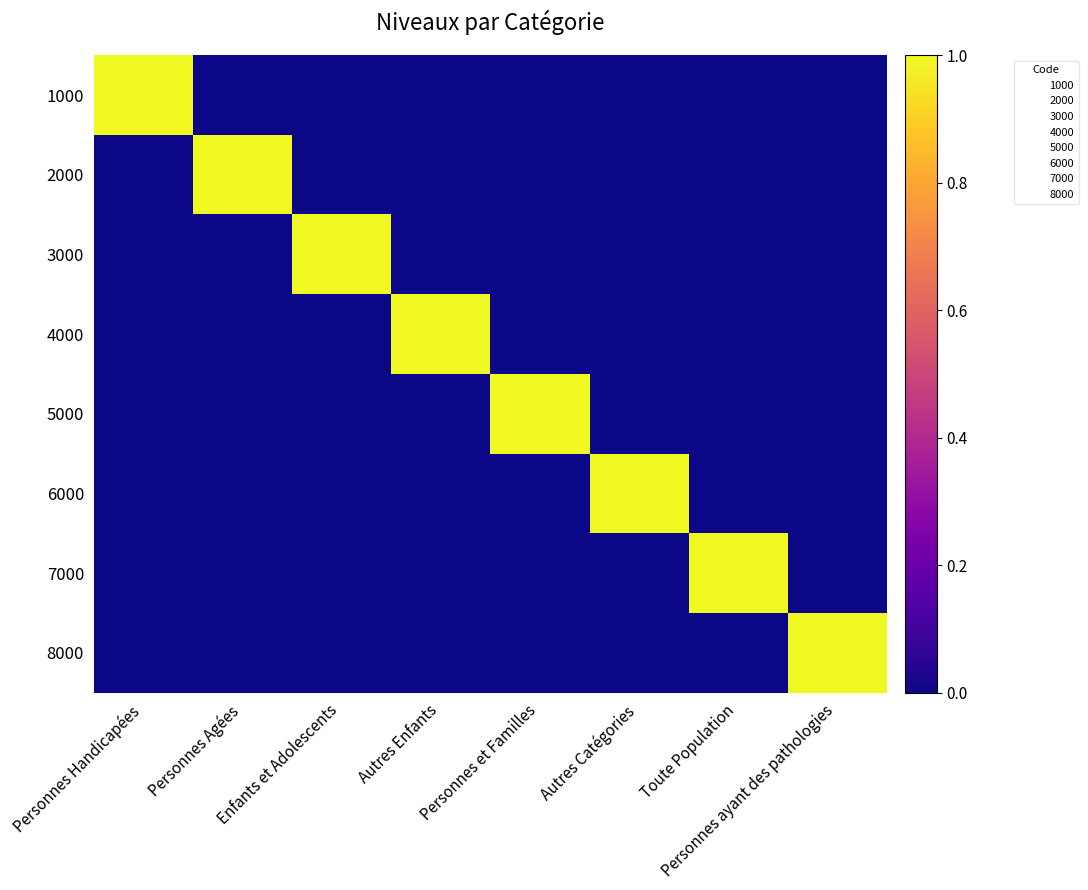

The value of 7000 at Personnes et Familles is -1. True or false?

False